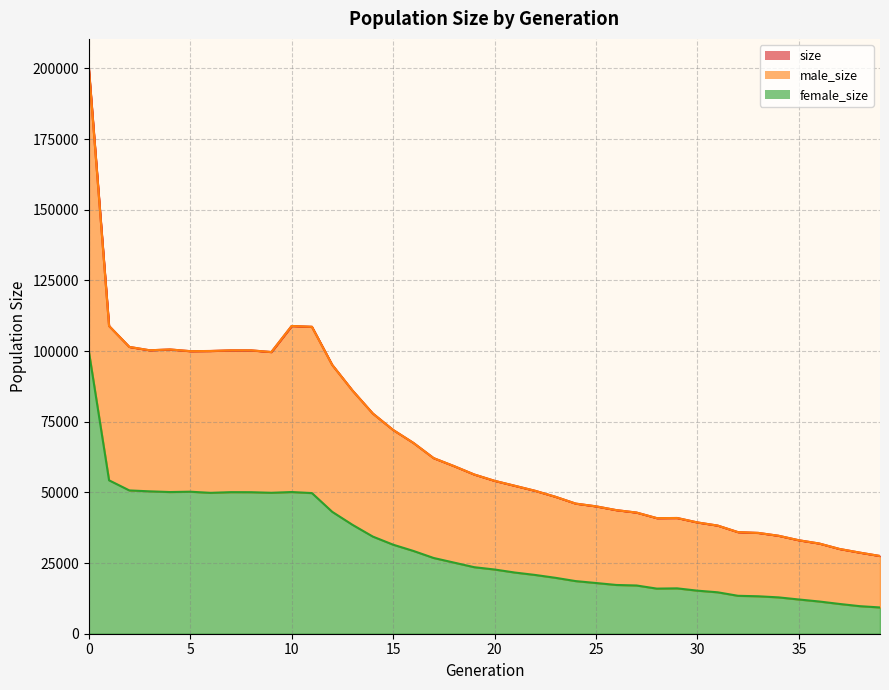

Which category has the lowest value across all series?

39